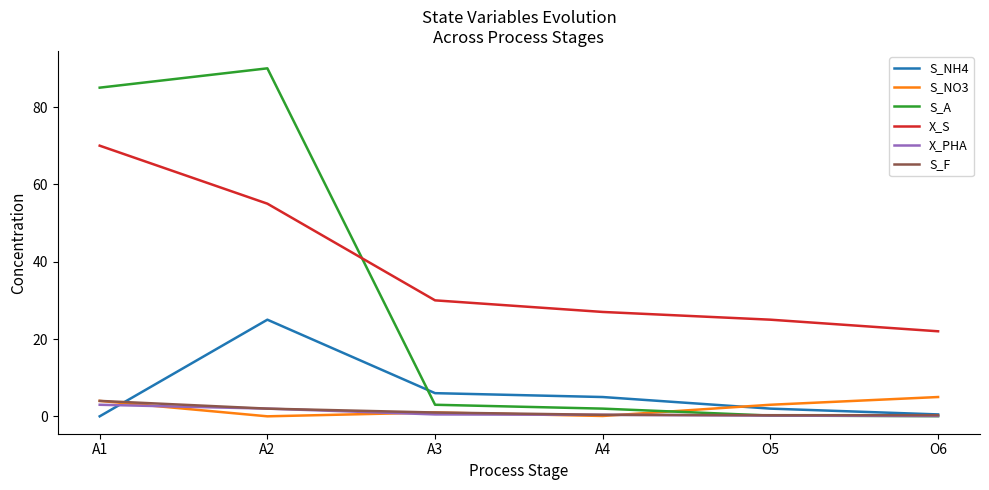

How many intersections are there between S_A and X_S?

1